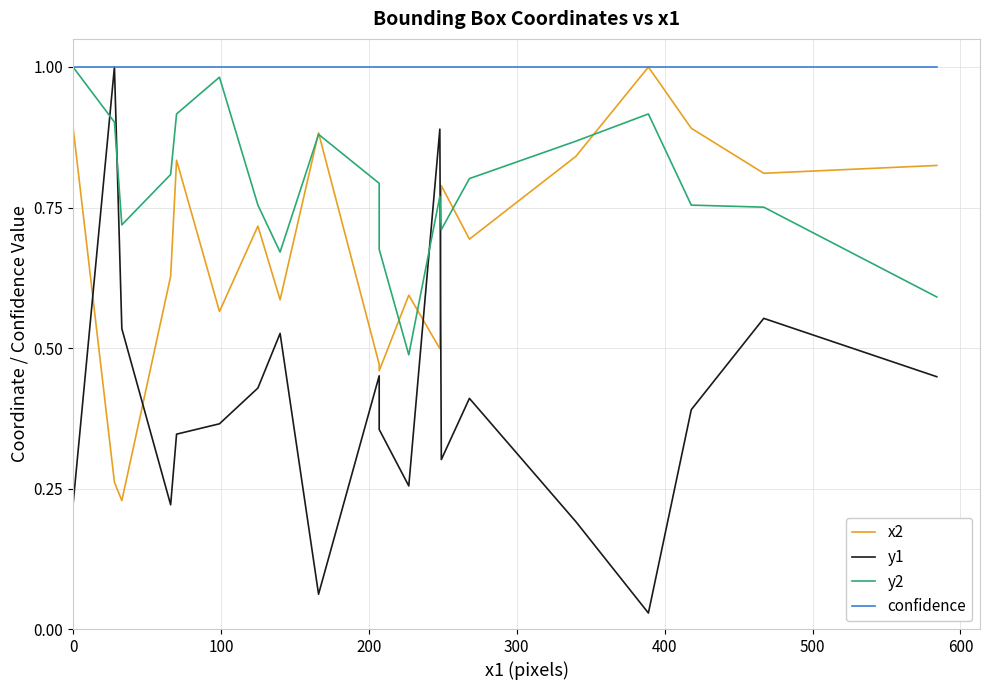

What is the average value of the y2 series?

0.4